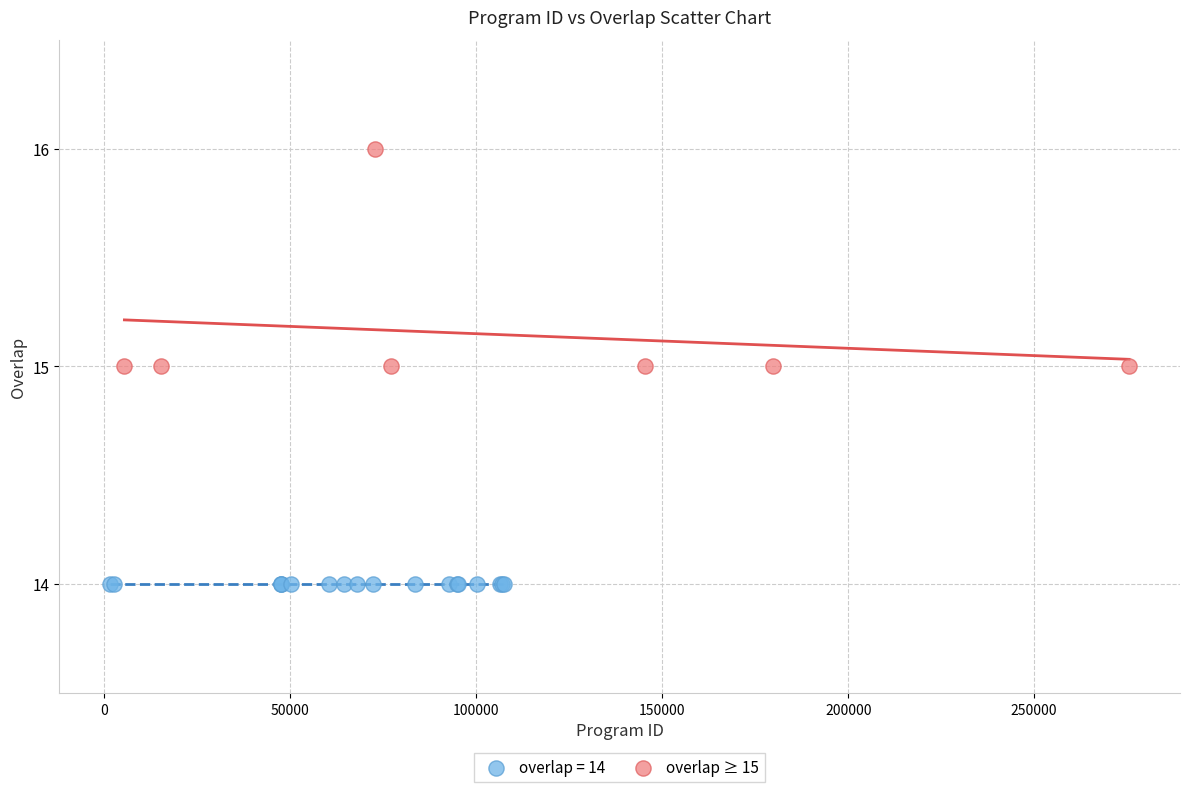

Which series reaches the maximum Y coordinate?

overlap ≥ 15